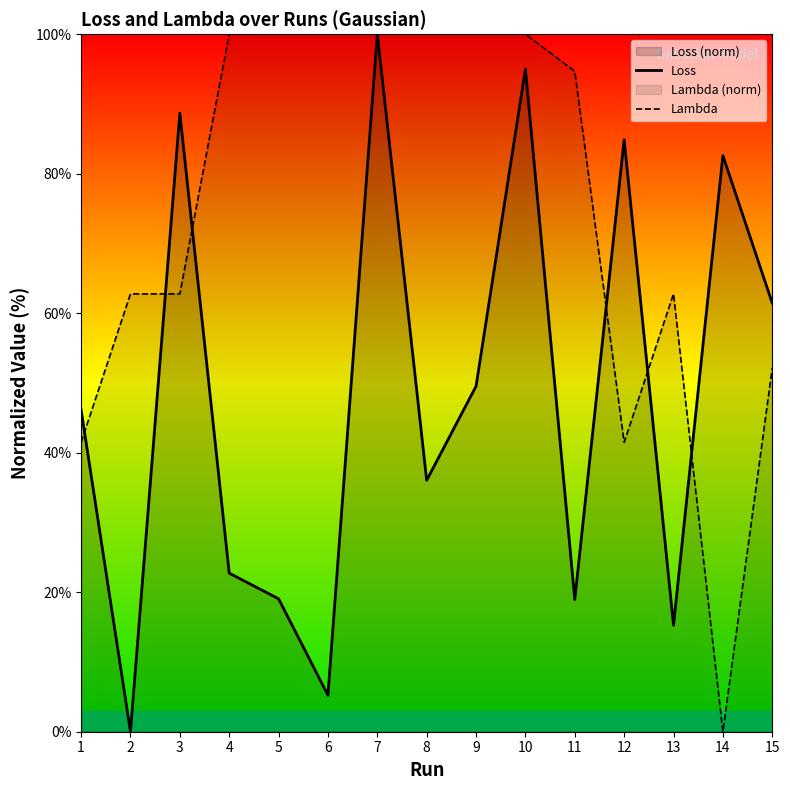

Does the chart display data point markers on the line(s)?

No